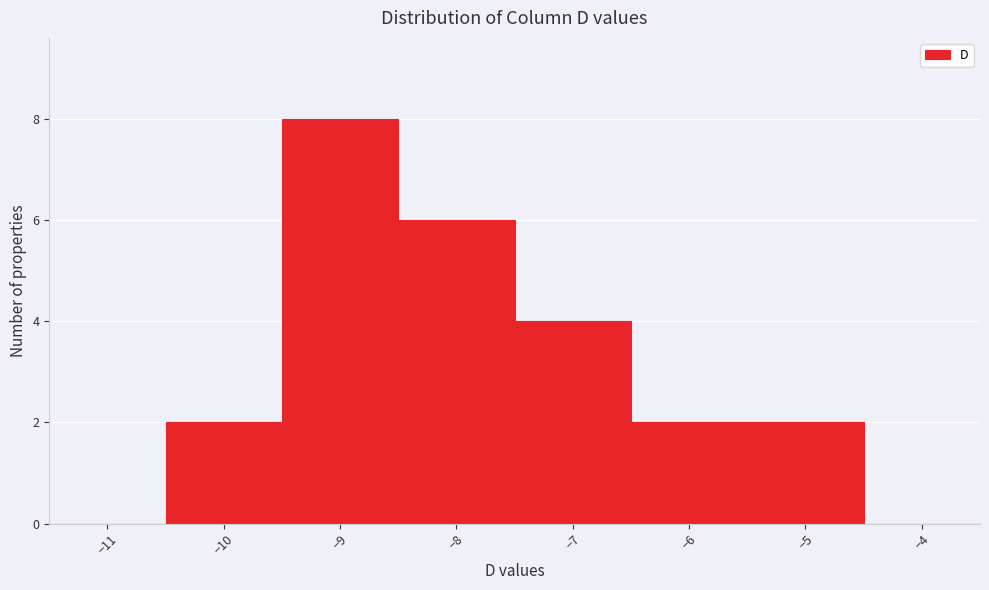

What is the height of the bar covering -10.5 to -9.5 on the x-axis? The values are not printed on the chart, so give them approximately, as read against the axis.

2